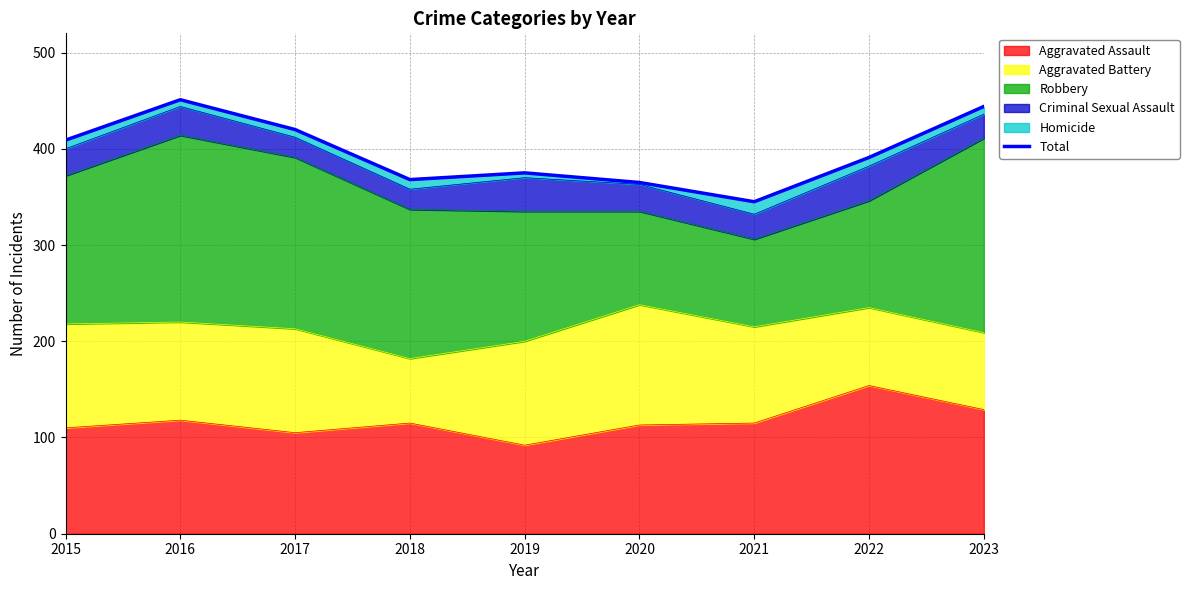

Does the chart display data point markers on the line(s)?

No